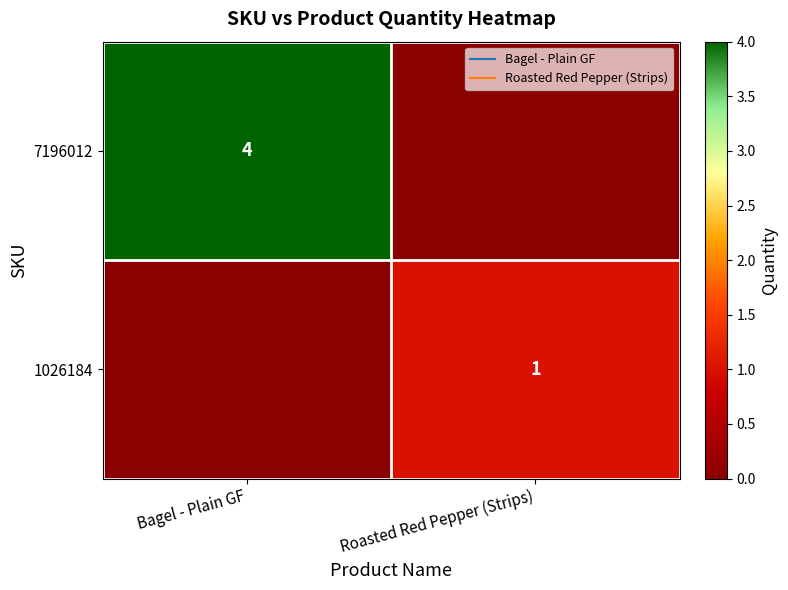

What is the sum of all 1026184 values?

1